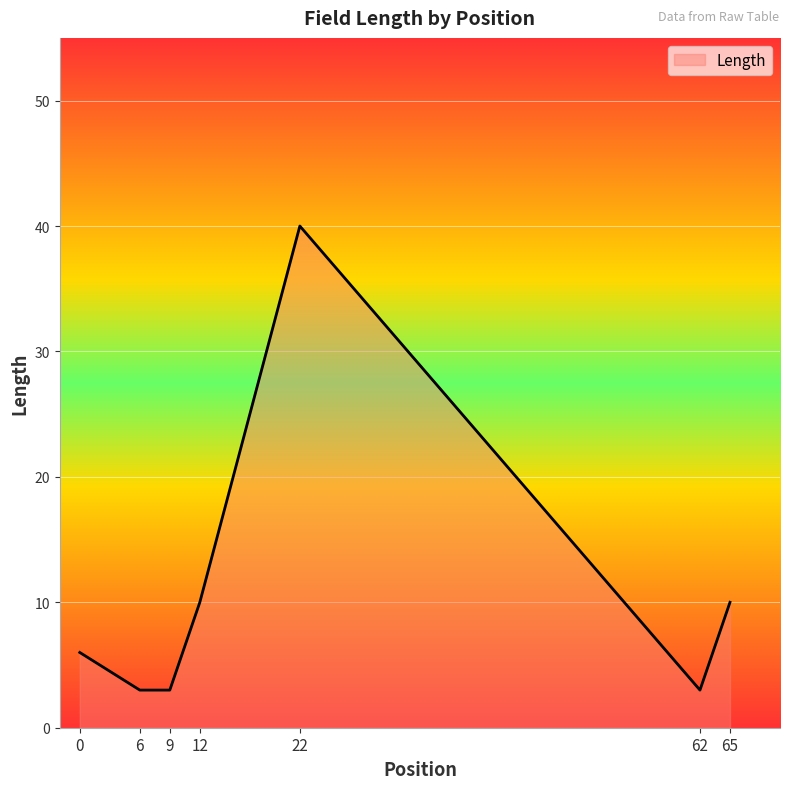

True or false: the data shows 3 at 6.

True